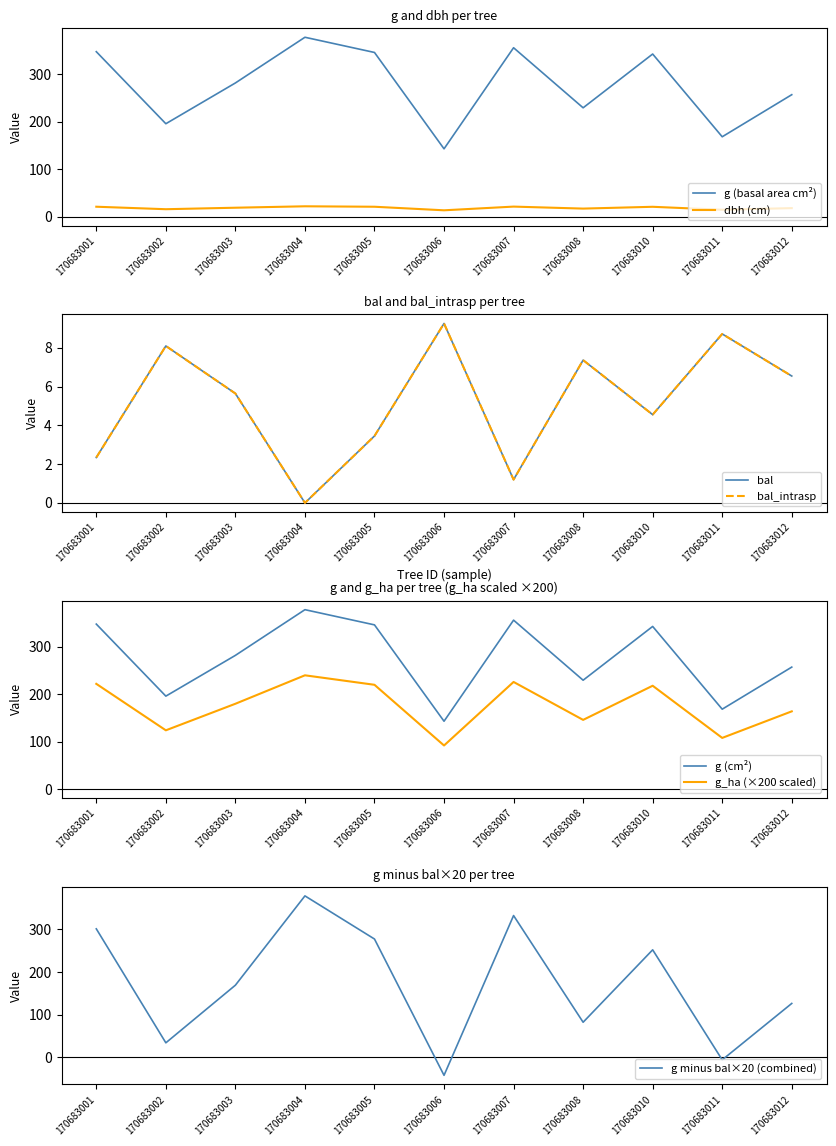

Which category has the lowest value in the bal_intrasp series?

170683004